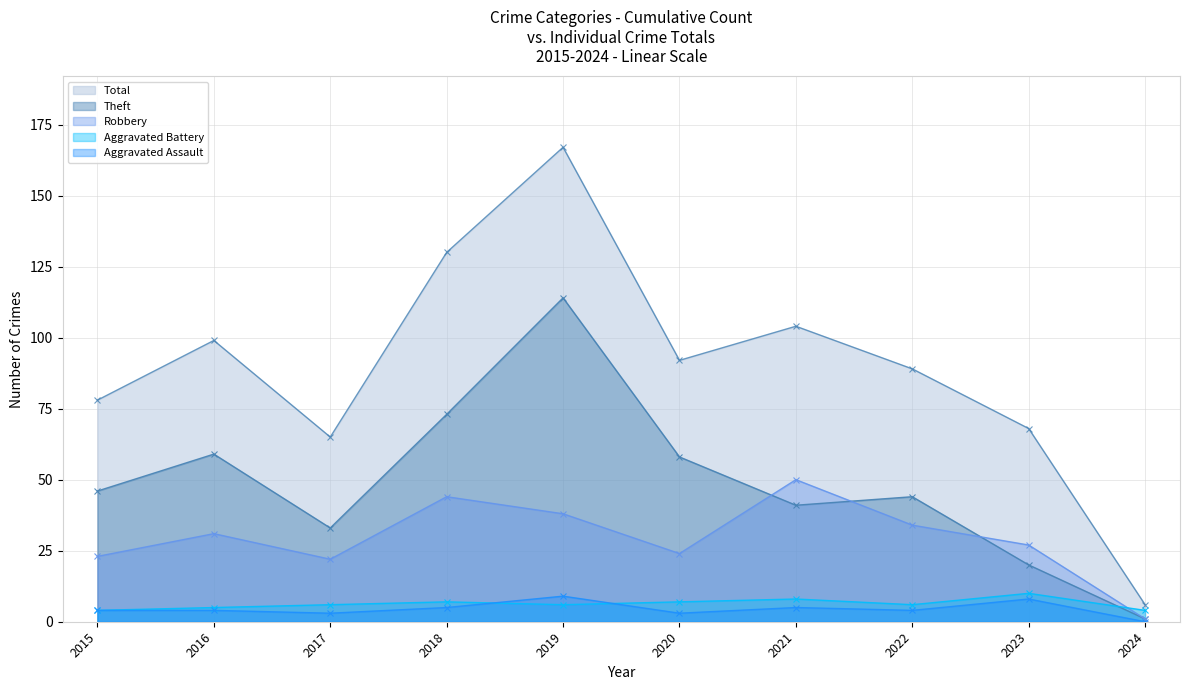

Reading left to right, list all the values displayed in this chart.

Robbery: 2015=23	2016=31	2017=22	2018=44	2019=38	2020=24	2021=50	2022=34	2023=27	2024=1
Theft: 2015=46	2016=59	2017=33	2018=73	2019=114	2020=58	2021=41	2022=44	2023=20	2024=1
Total: 2015=78	2016=99	2017=65	2018=130	2019=167	2020=92	2021=104	2022=89	2023=68	2024=6
Aggravated Battery: 2015=4	2016=5	2017=6	2018=7	2019=6	2020=7	2021=8	2022=6	2023=10	2024=4
Aggravated Assault: 2015=4	2016=4	2017=3	2018=5	2019=9	2020=3	2021=5	2022=4	2023=8	2024=0